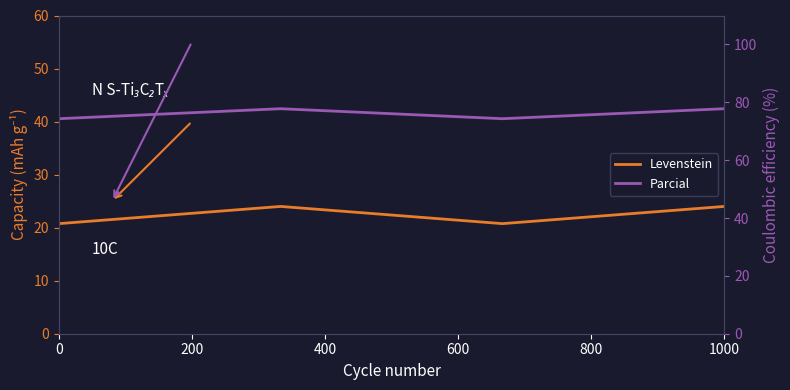

What is the difference between the Parcial values at 1000 and 0?

1.9